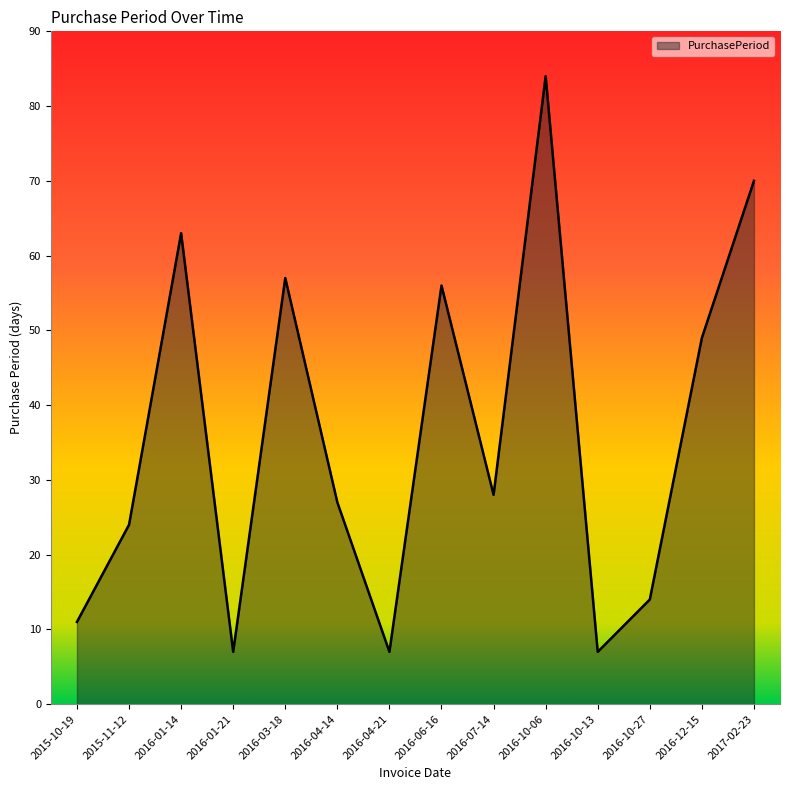

The value at 2016-04-21 is 10. True or false?

False